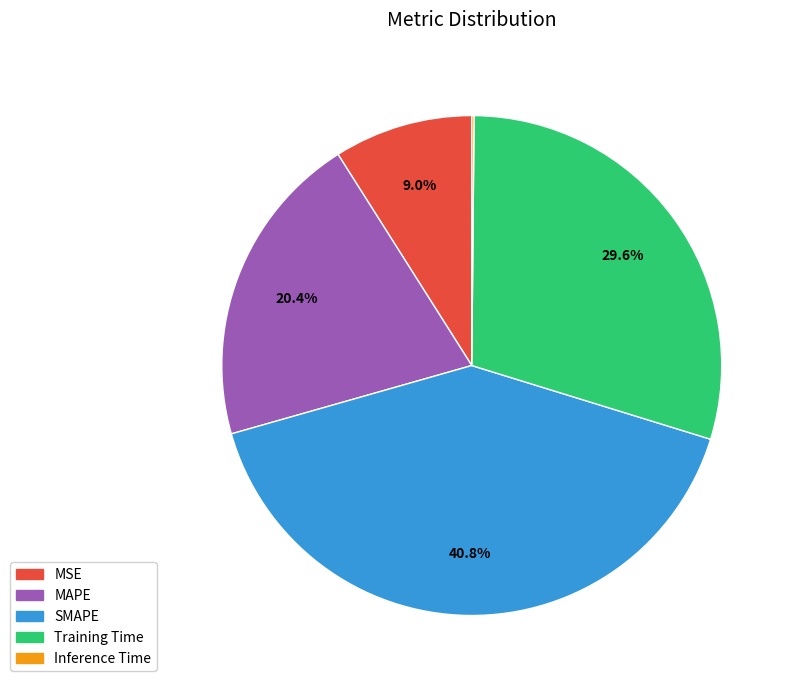

Is SMAPE the majority of the pie?

No